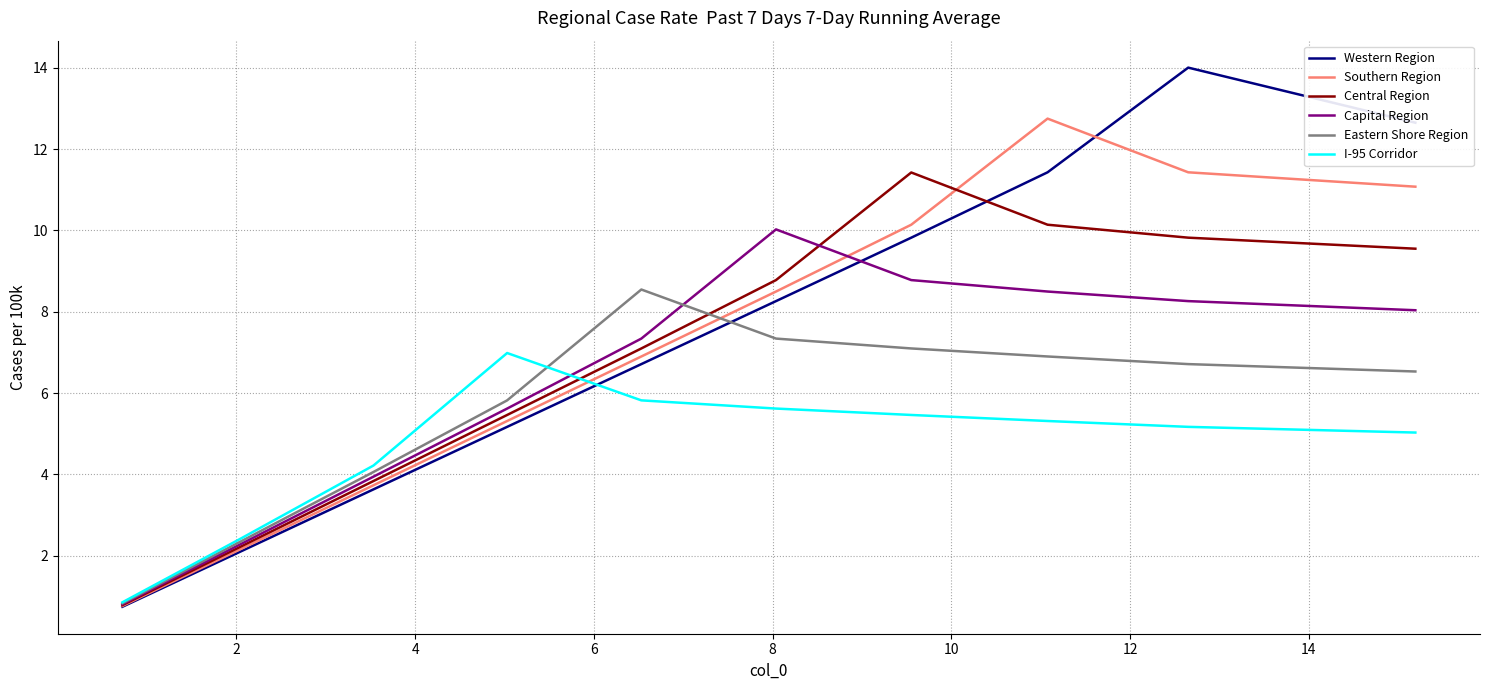

How many intersections are there between I-95 Corridor and Southern Region?

1